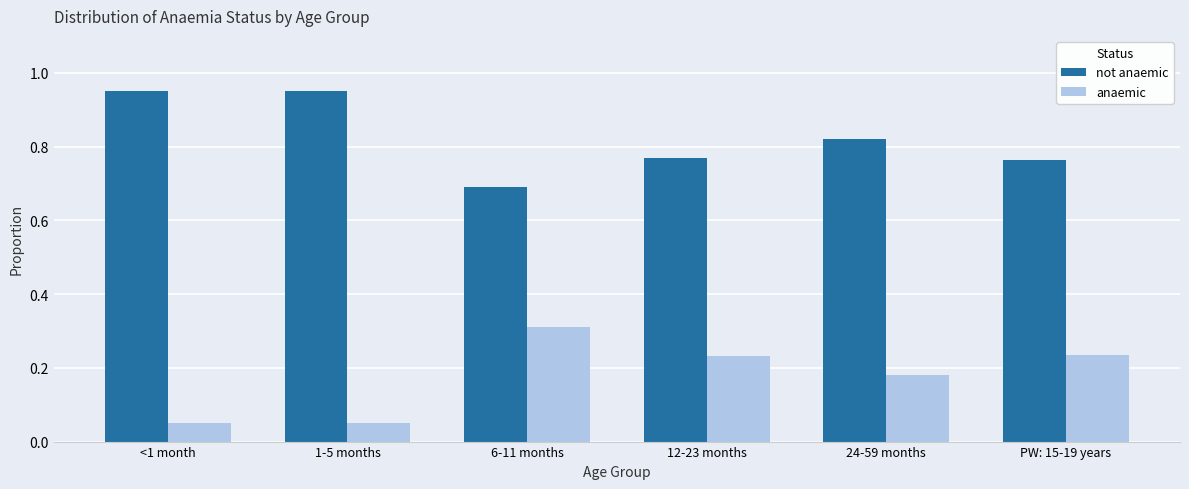

Is the value of anaemic at <1 month greater than the value of not anaemic at 1-5 months?

No